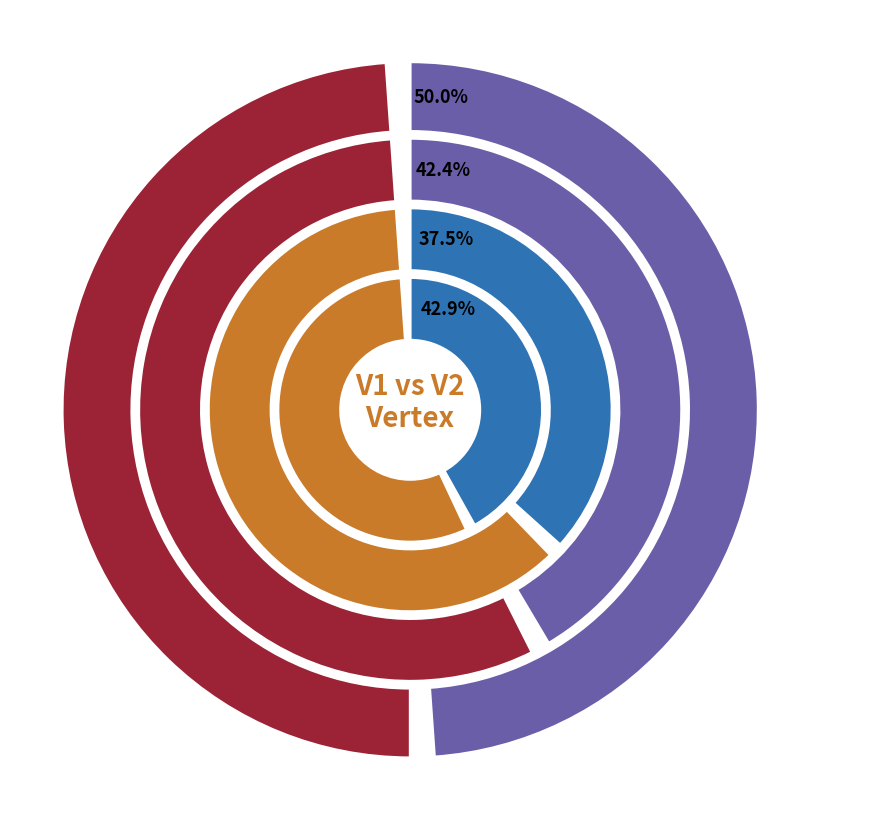

Is it true that V2 is 56% of the pie?

False